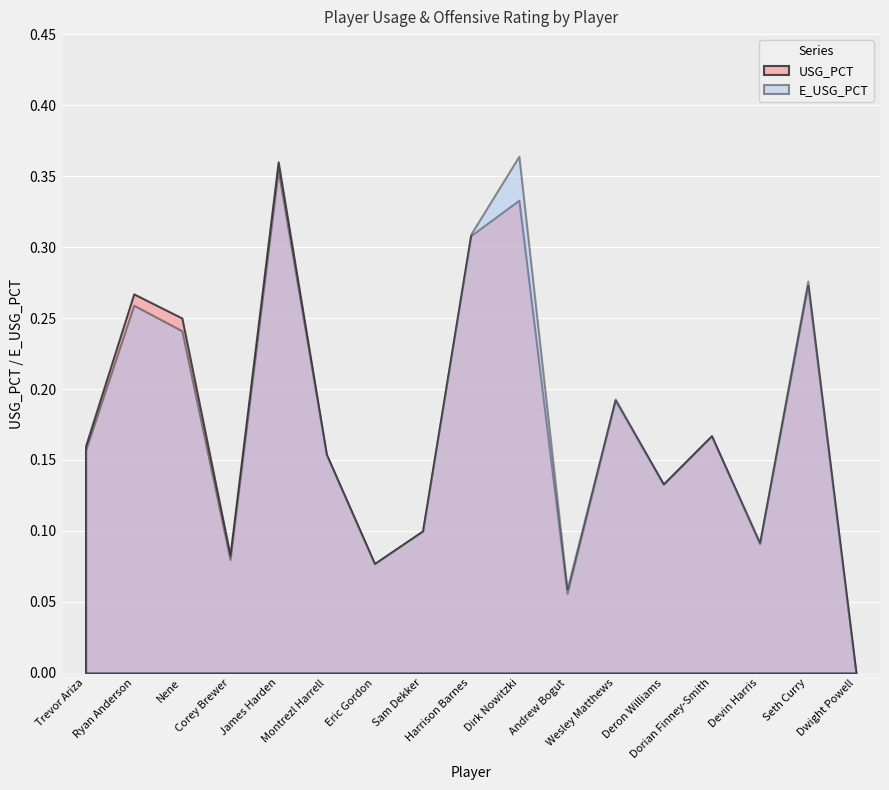

Between Trevor Ariza and Seth Curry, which series saw the biggest shift?

E_USG_PCT